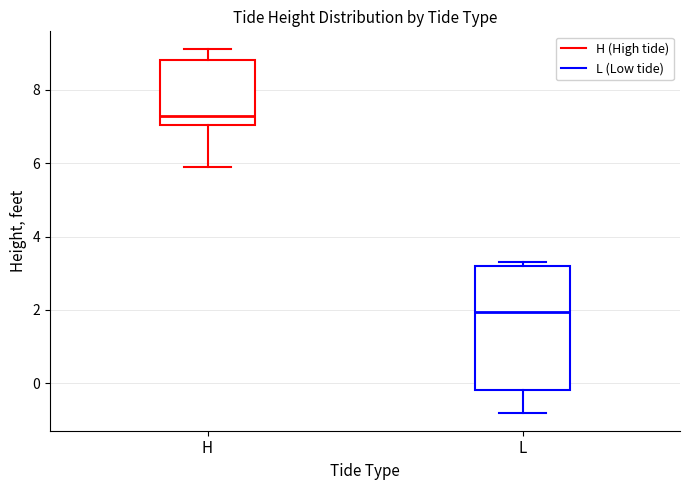

Reading left to right, read every box against the y-axis: the position of its median line, the range the box covers, and the ends of its whiskers. The values are not printed on the chart, so give them approximately, as read against the axis.

H: median 7.4, box 7.0 to 8.8, whiskers 6.0 to 9.2
L: median 2.0, box -0.2 to 3.2, whiskers -0.8 to 3.4